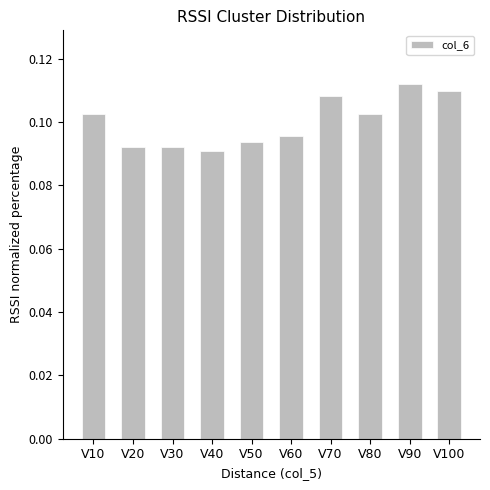

How many series are shown in this chart?

1